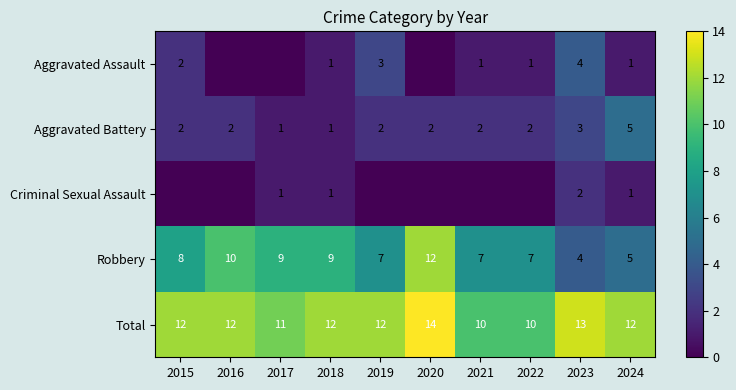

What is the sum of all Total values?

118